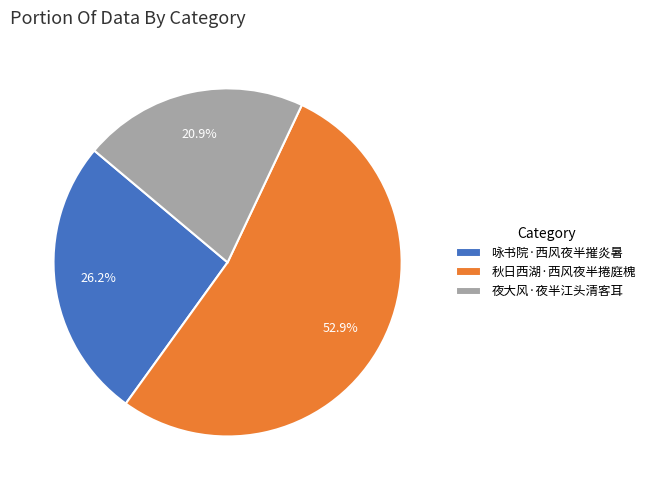

What is the ratio of the value at 夜大风·夜半江头清客耳 to the value at 秋日西湖·西风夜半捲庭槐?

0.4